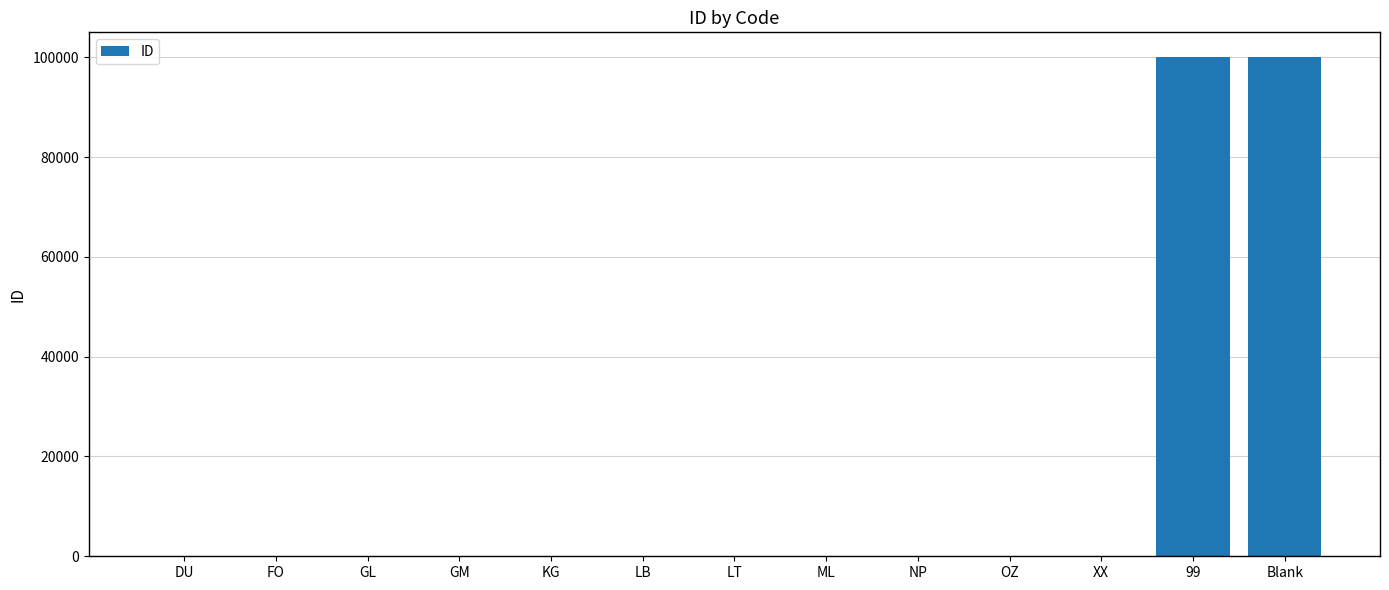

Count the number of data series in this chart.

1